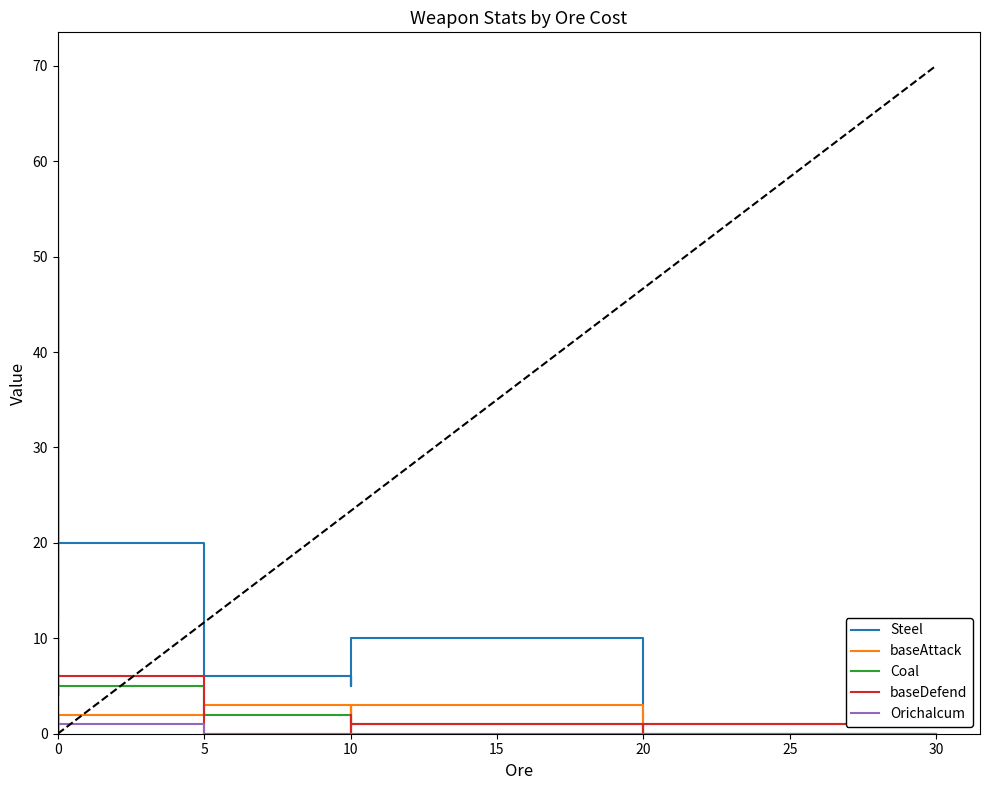

Which series ends up on top after the final intersection of baseDefend and baseAttack?

baseAttack